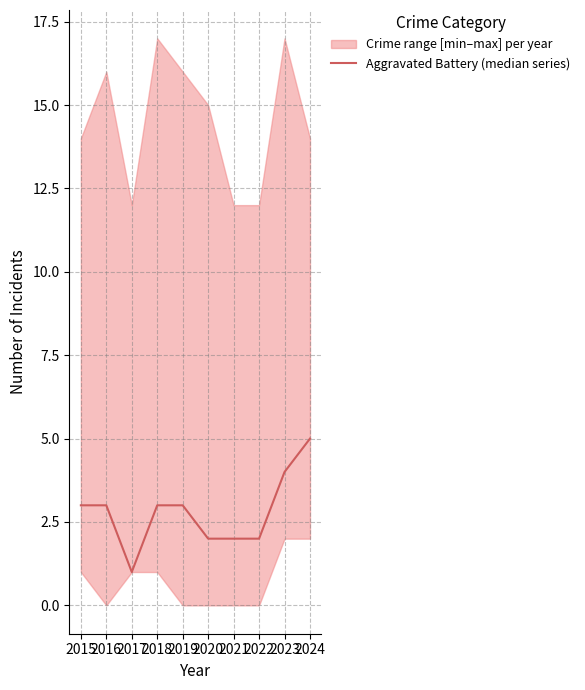

Count the number of values greater than 3.

2